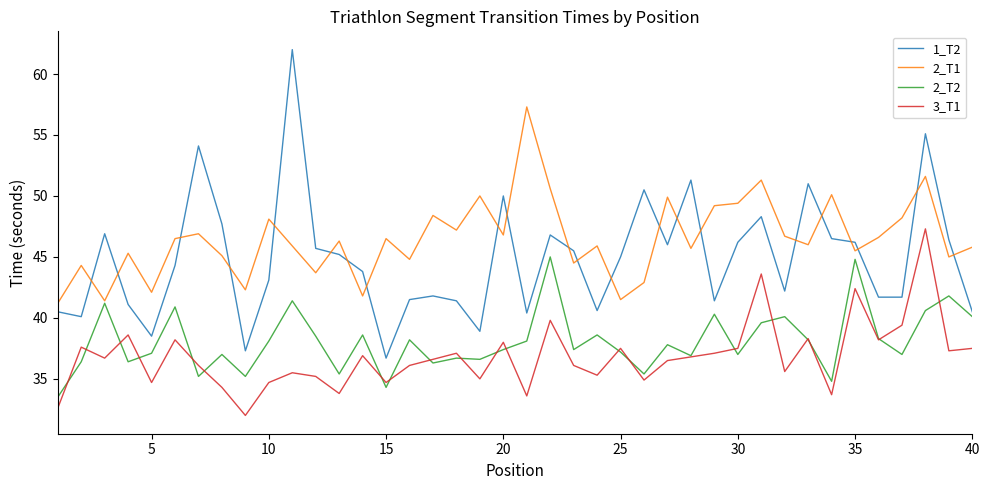

Which series has the largest total across all categories?

2_T1